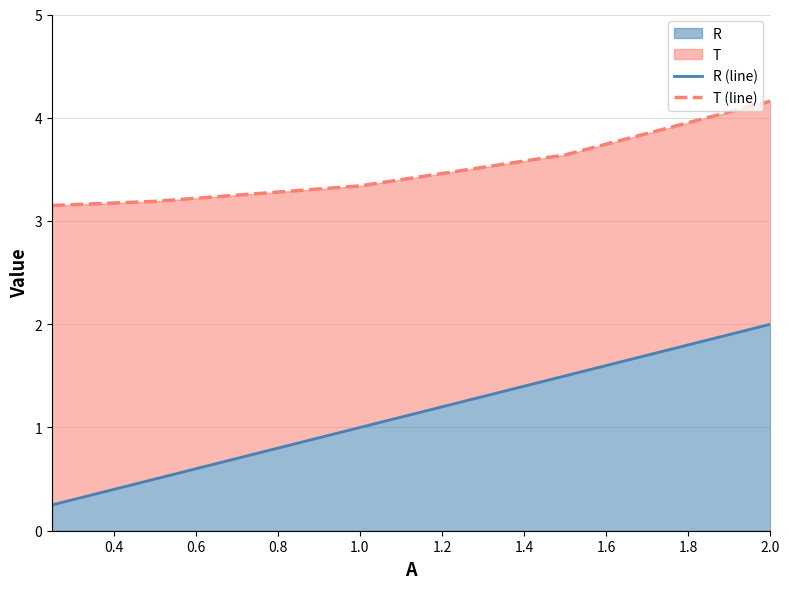

What is the difference between the maximum and minimum values in the T (line) series?

1.0